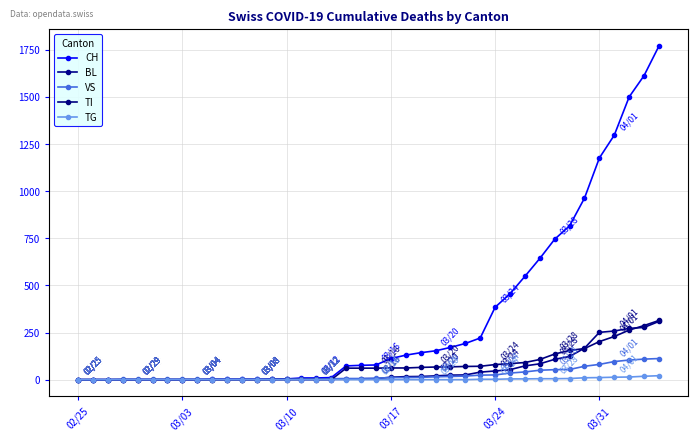

True or false: TI and VS cross at least once.

True